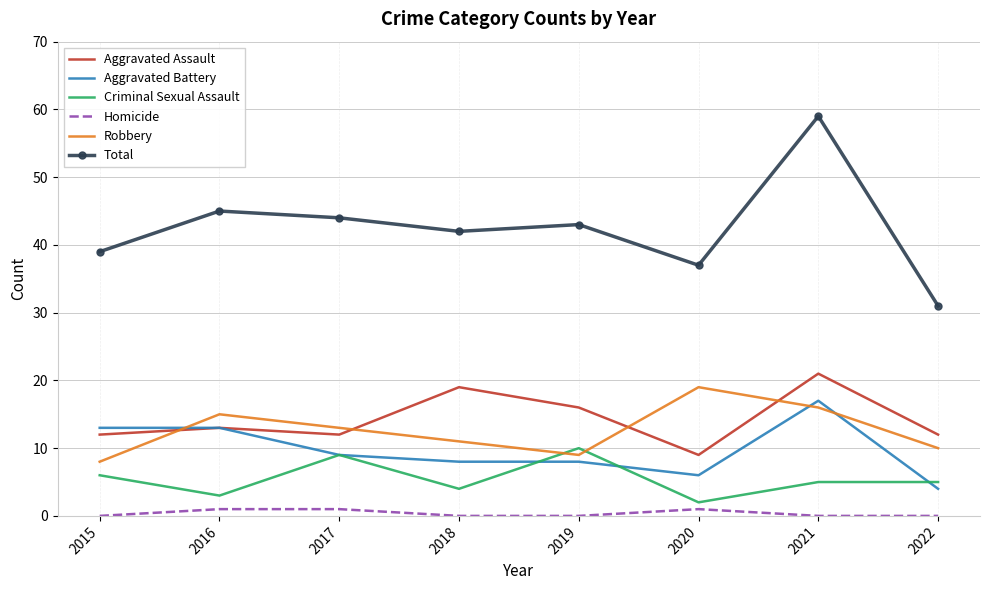

What is the spread (max minus min) of values at 2021?

59